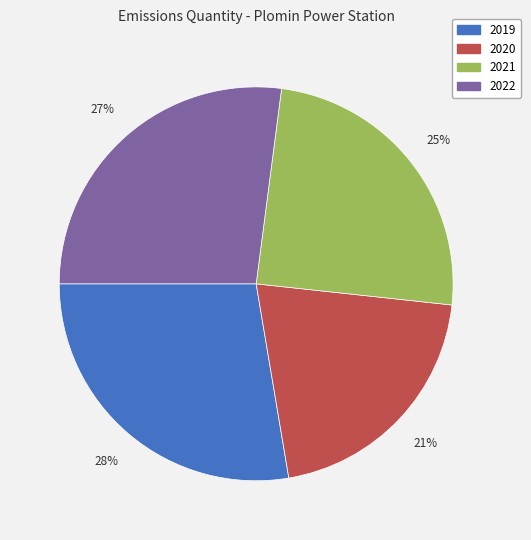

Which slice is the smallest?

2020